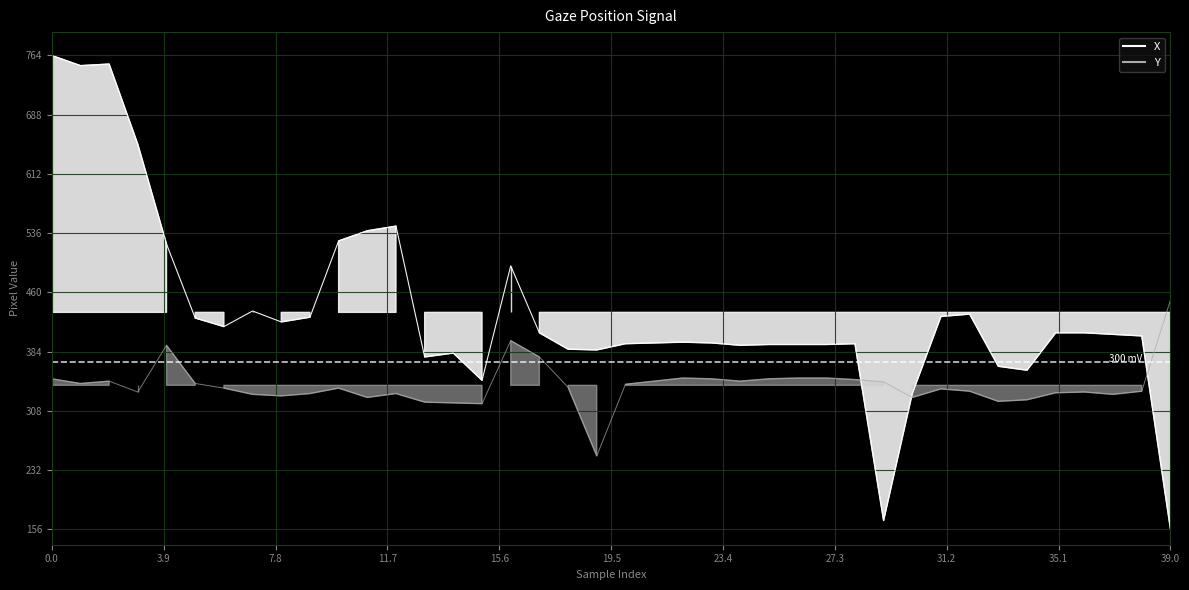

What is the approximate value of Y at 30, to the nearest 5?

325